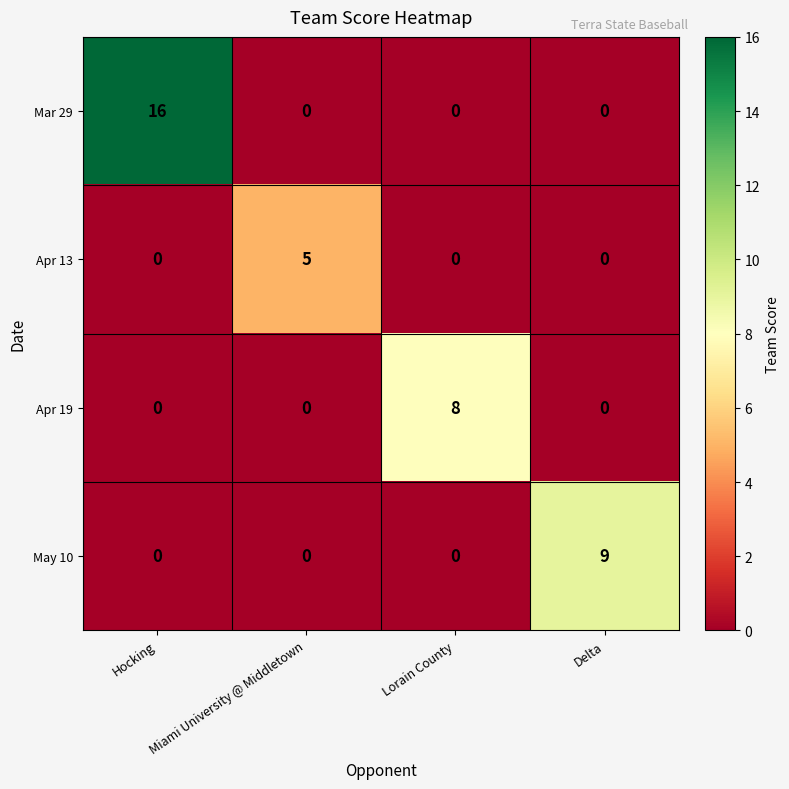

At which category is the sum across all series the highest?

Hocking